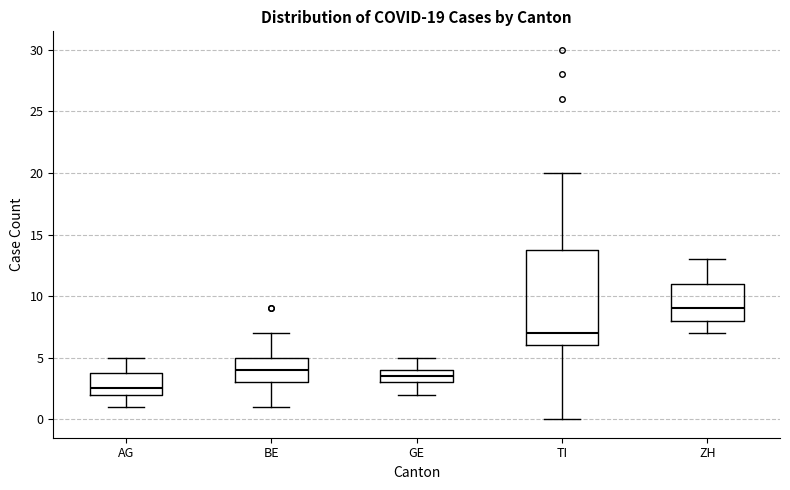

Which box has the highest median line?

ZH